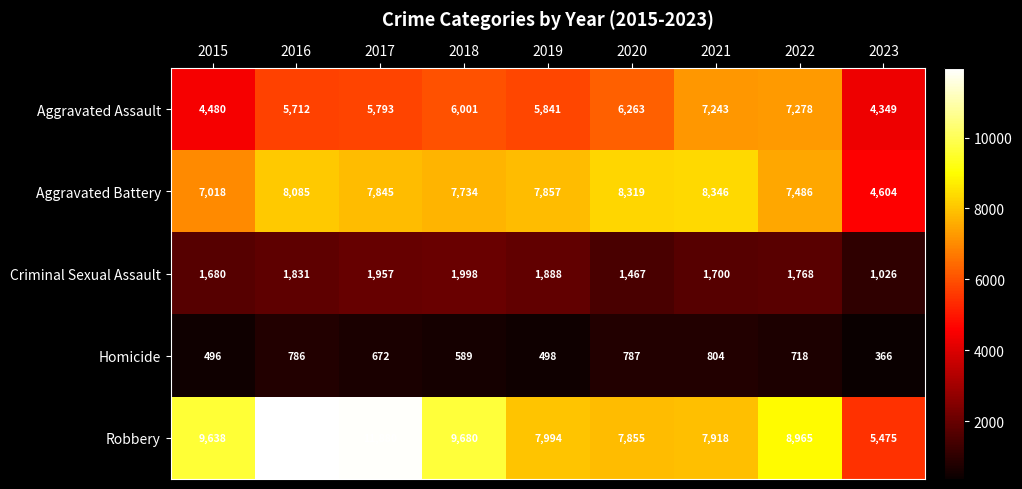

Between 2017 and 2019, which series saw the biggest shift?

Robbery